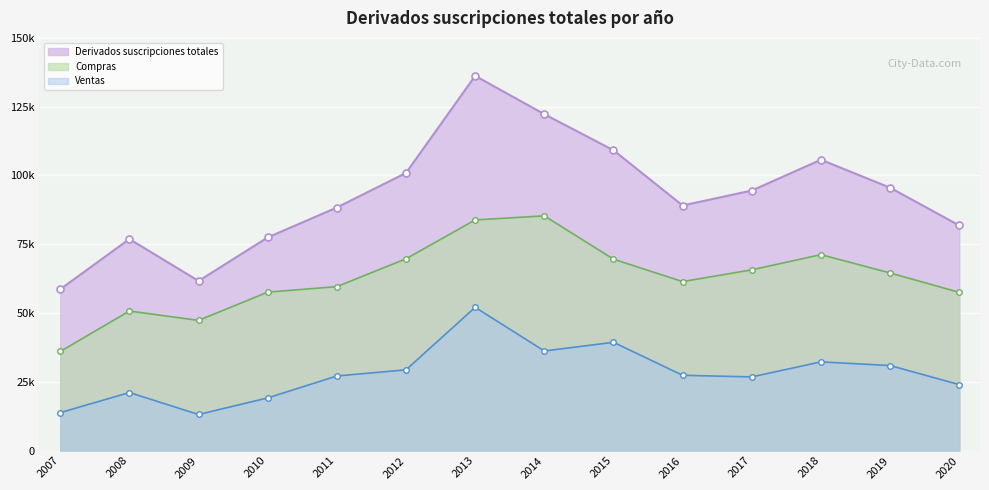

True or false: Compras and Ventas cross at least once.

False